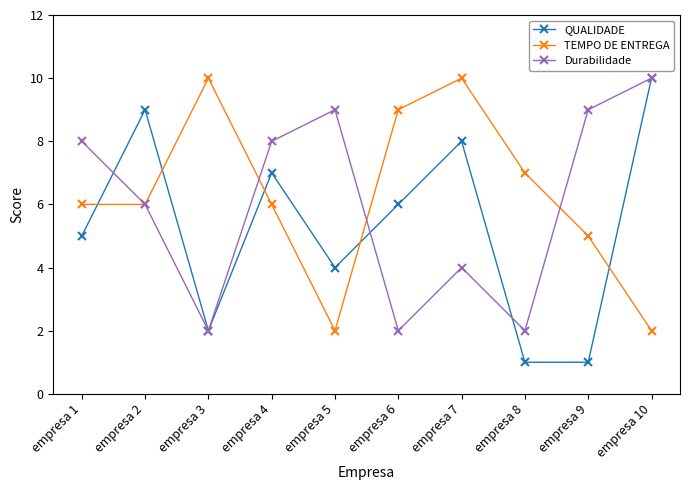

At which label is Durabilidade closest to 6?

empresa 2